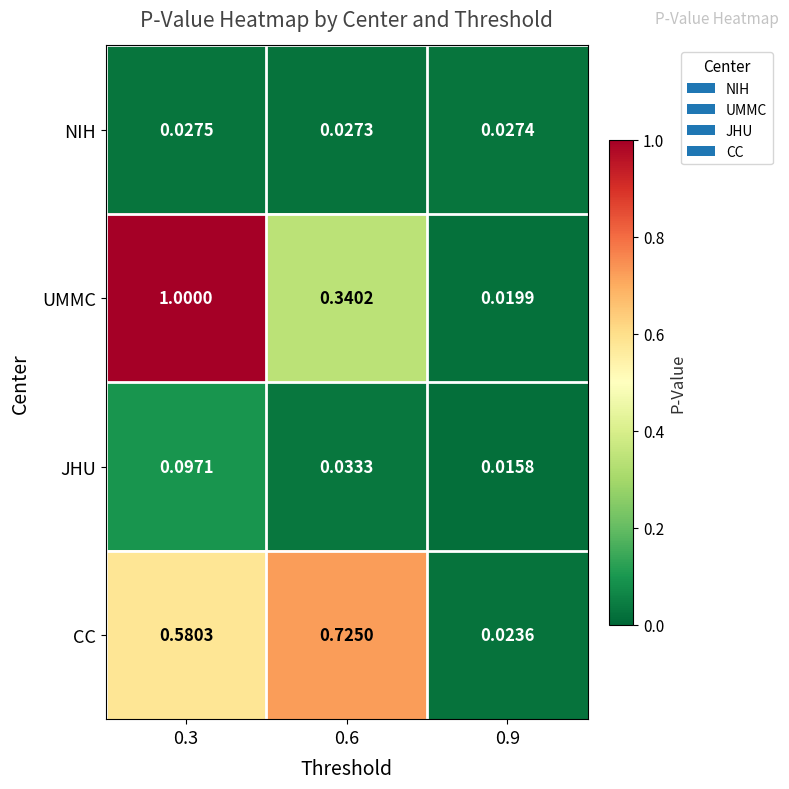

List the series in order of their peak value, highest first.

UMMC, CC, JHU, NIH